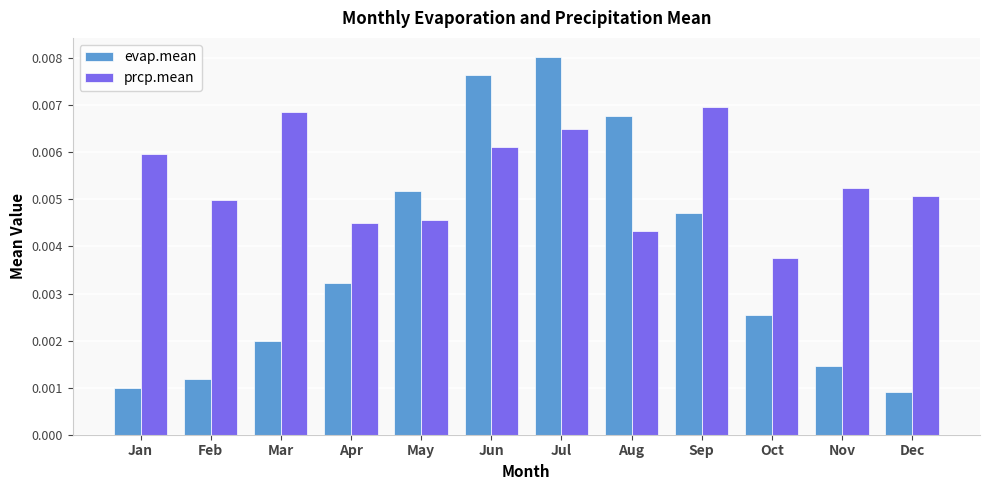

Which series changed the most between Jul and Nov?

evap.mean